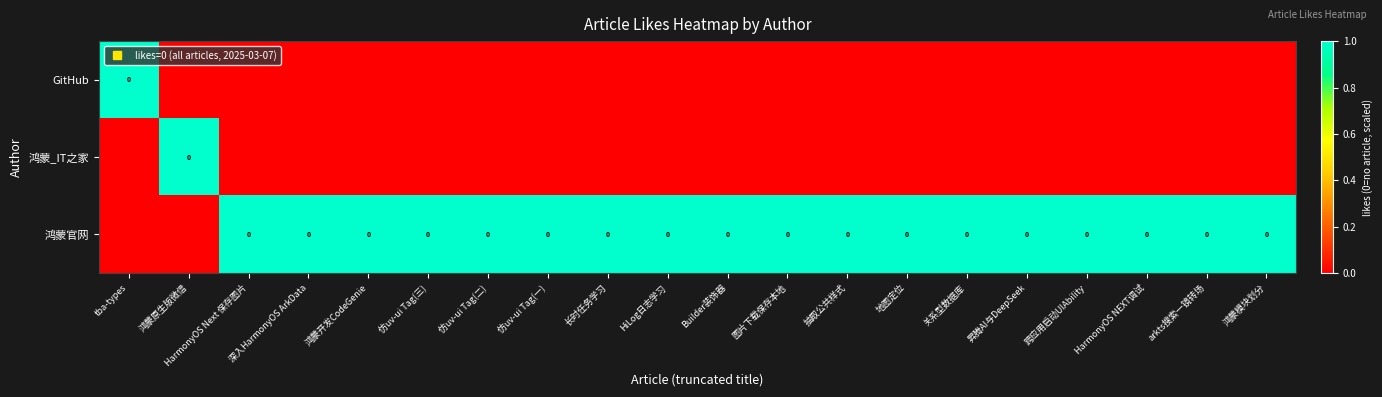

How many data points in 鸿蒙_IT之家 are above 0?

1